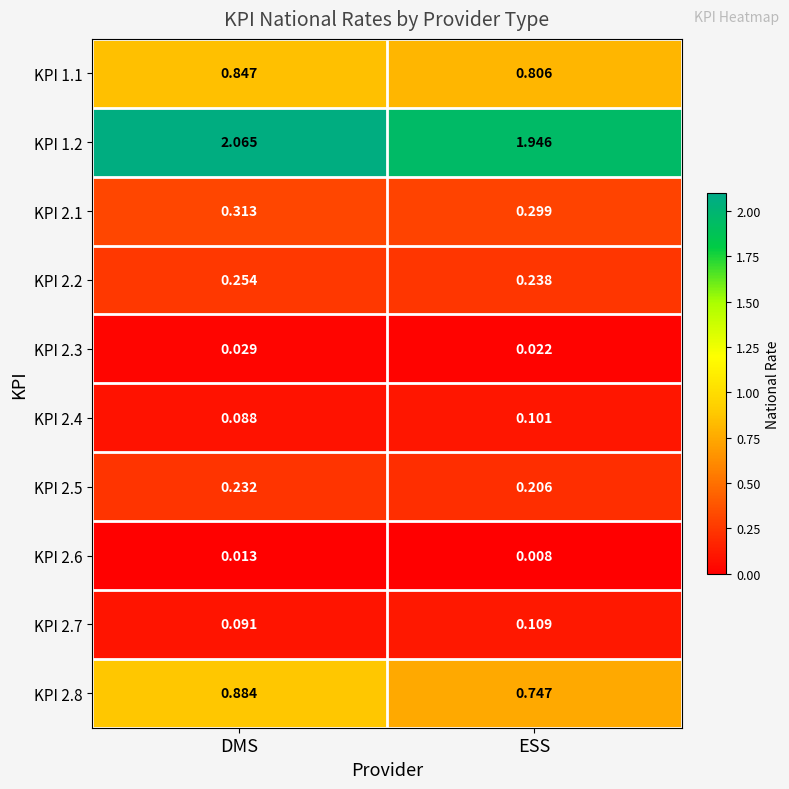

List the series in order of their peak value, highest first.

KPI 1.2, KPI 2.8, KPI 1.1, KPI 2.1, KPI 2.2, KPI 2.5, KPI 2.7, KPI 2.4, KPI 2.3, KPI 2.6